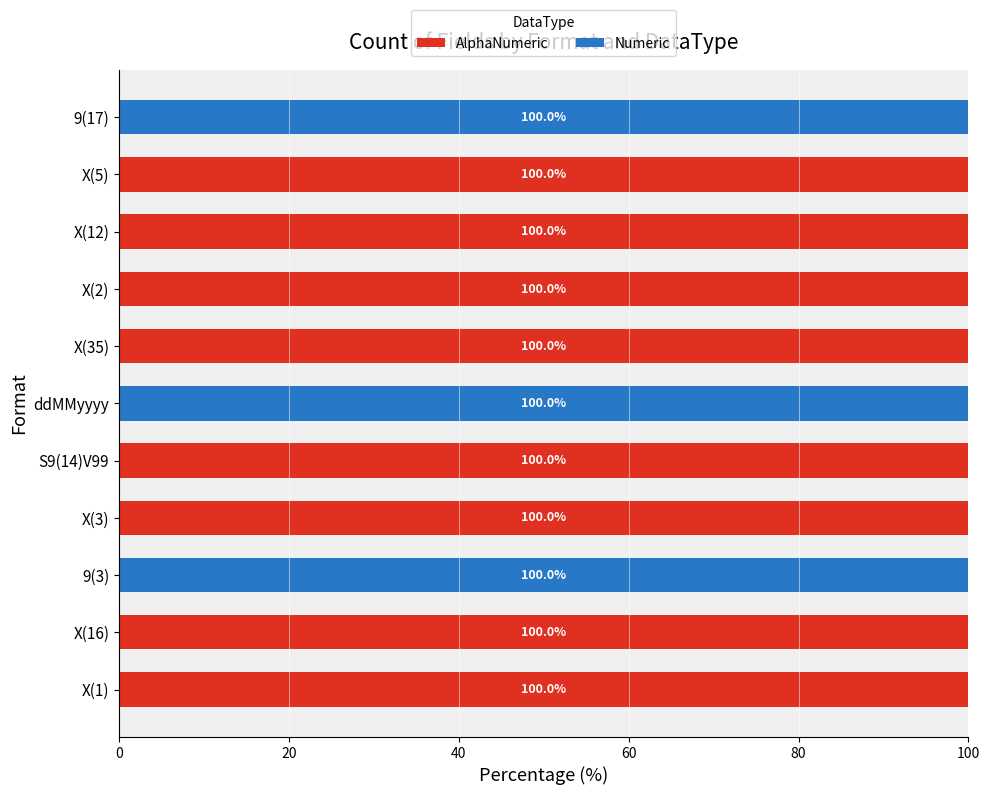

What is the total value across all series at X(12)?

100